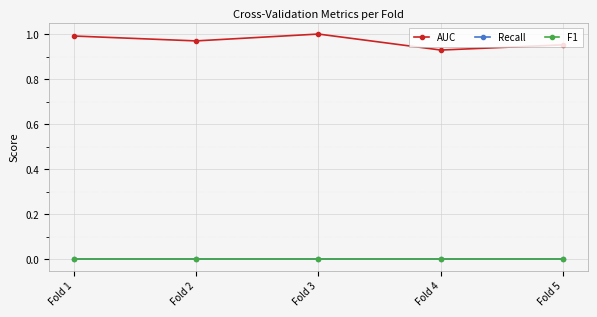

True or false: Recall and AUC intersect in this chart.

False